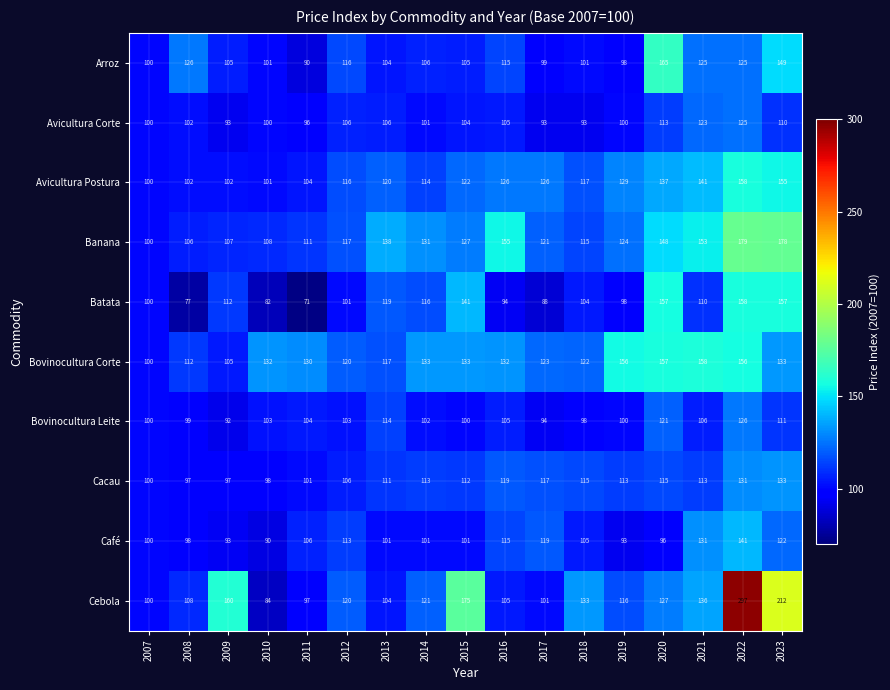

Between 2013 and 2019, which series saw the biggest shift?

Bovinocultura Corte